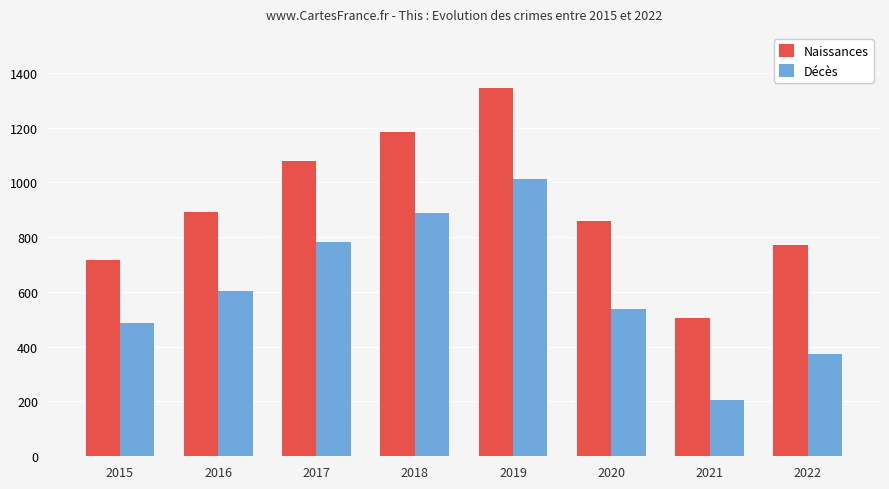

Reading right to left, list all the values displayed in this chart.

Naissances: 2022=770	2021=503	2020=860	2019=1344	2018=1185	2017=1078	2016=893	2015=718
Décès: 2022=373	2021=204	2020=539	2019=1011	2018=889	2017=782	2016=604	2015=486